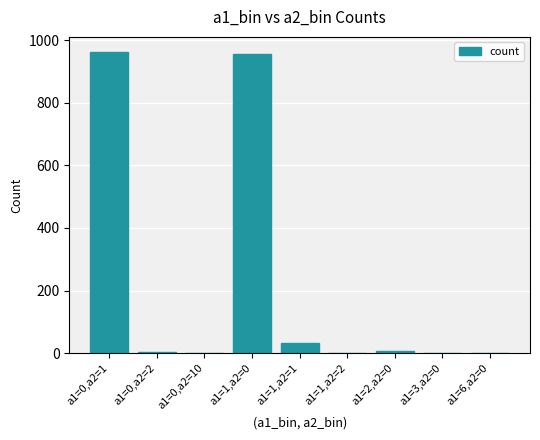

True or false: the data shows 1 at a1=3,a2=0.

True